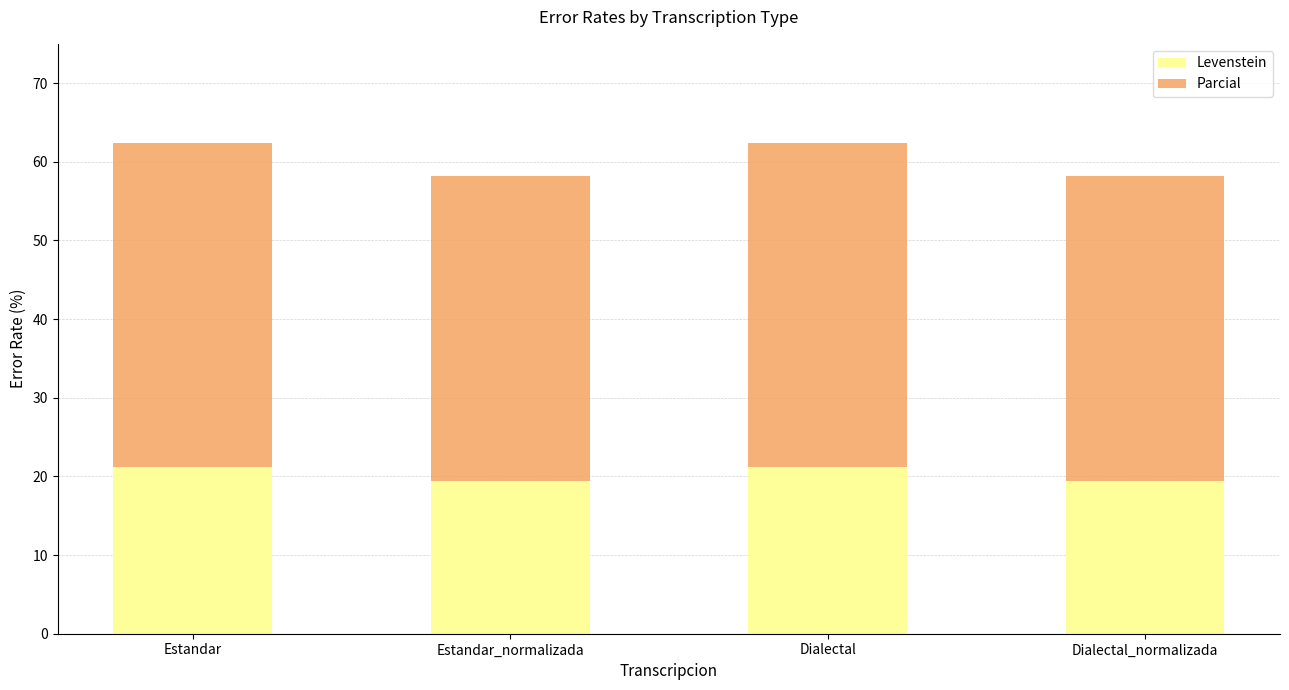

Read the Levenstein value at Estandar.

21.2